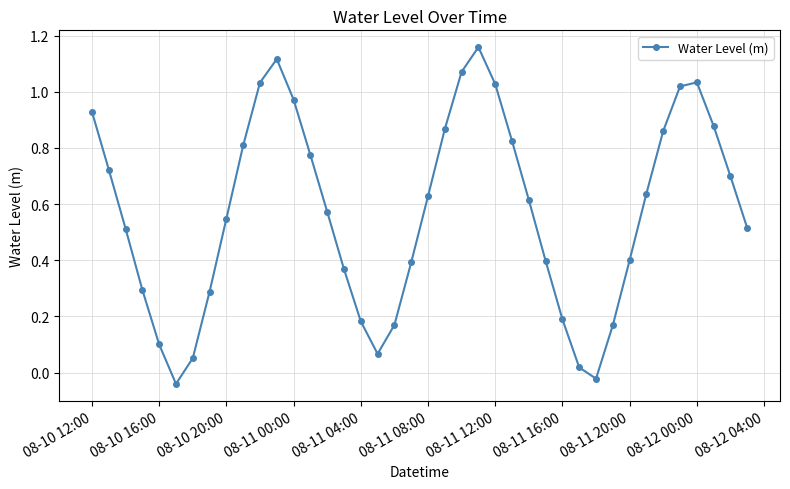

What is the sum of all values?

22.9